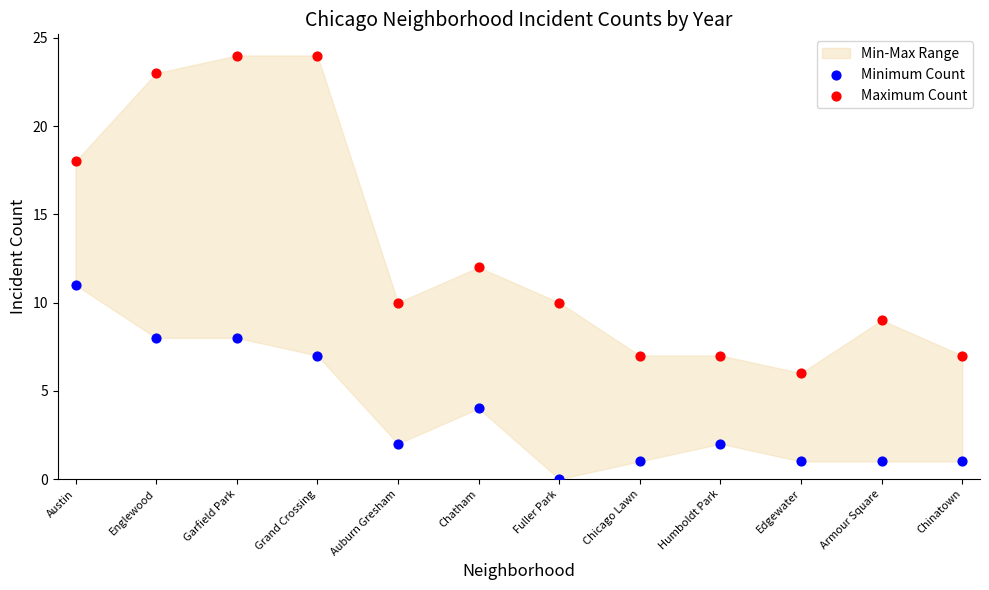

Which series has the largest Y range (max minus min)?

Maximum Count